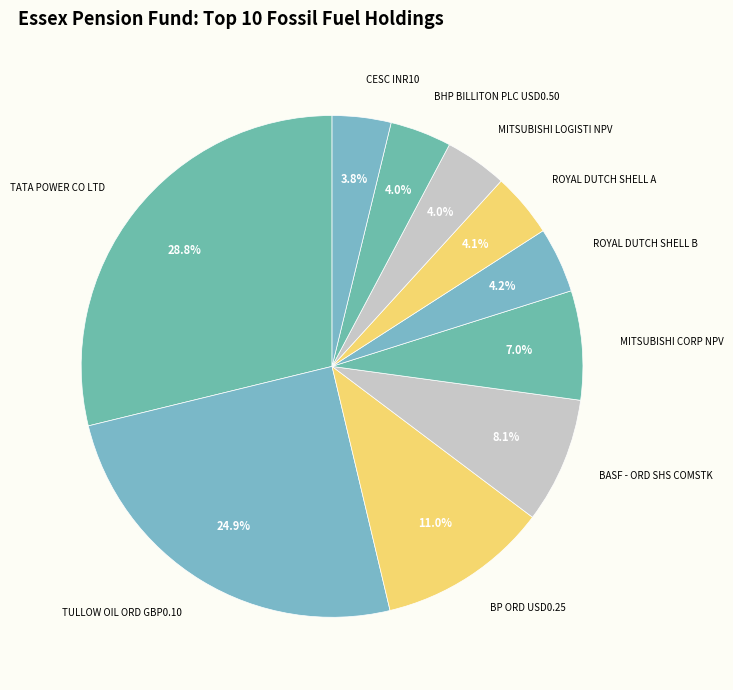

Which category has the biggest portion of the pie?

TATA POWER CO LTD